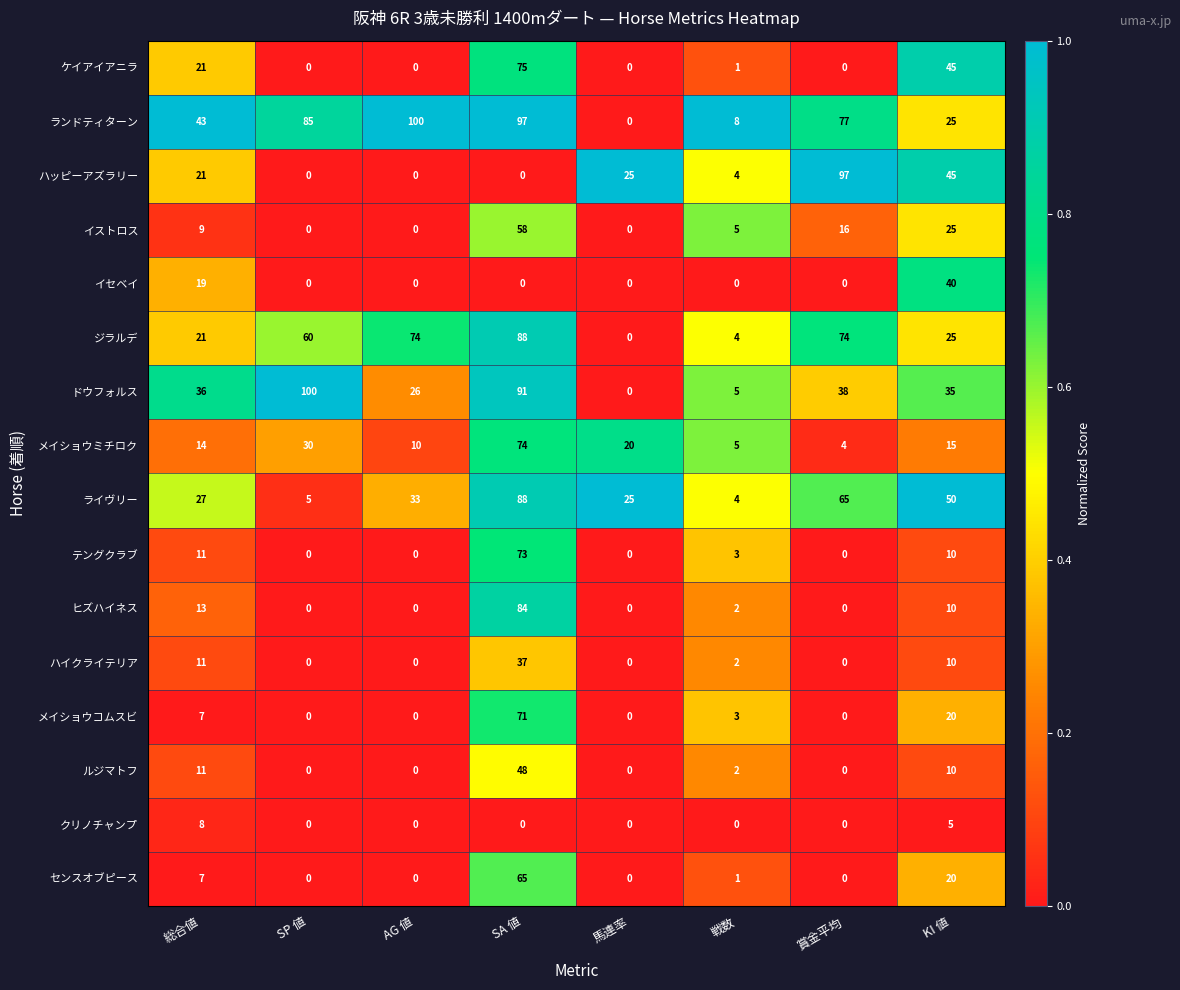

The ルジマトフ series shows 1 at 戦数. True or false?

False